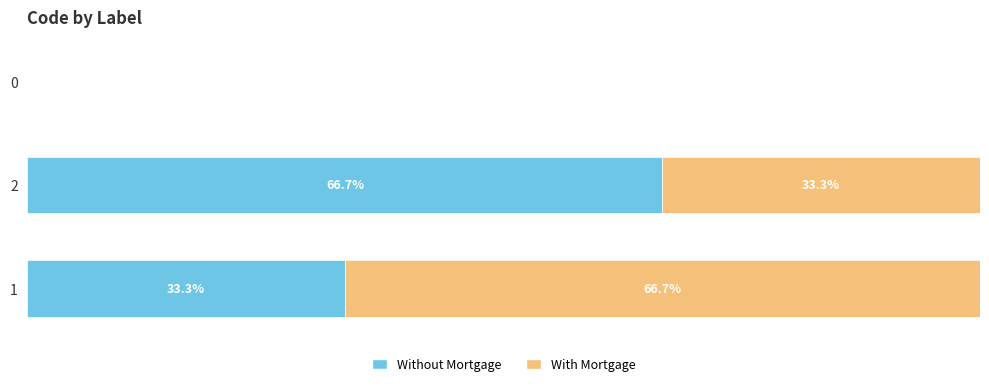

What is the difference between the maximum and minimum values in the Without Mortgage series?

66.7